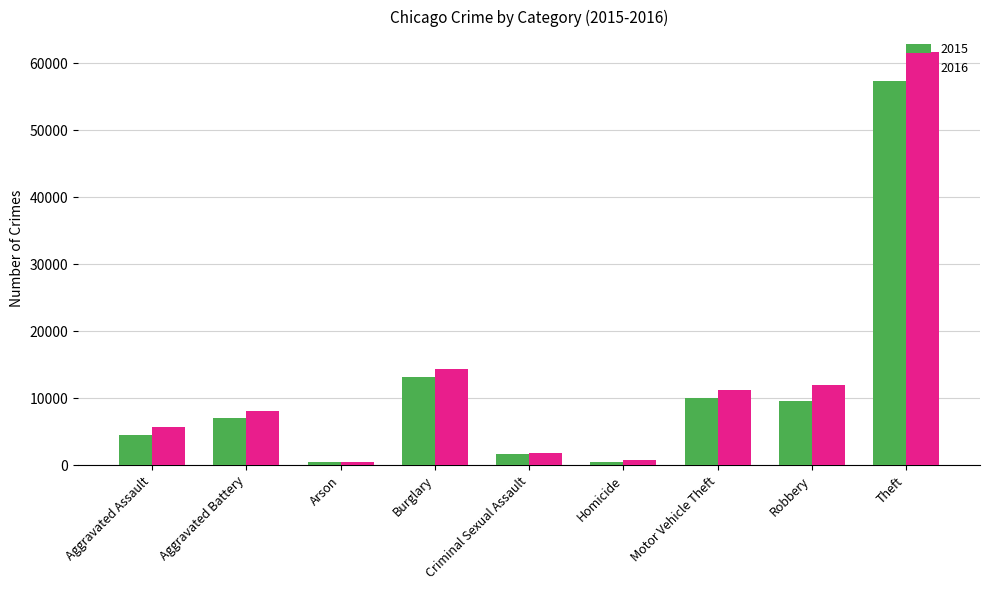

Between Homicide and Robbery, which series saw the biggest shift?

2016